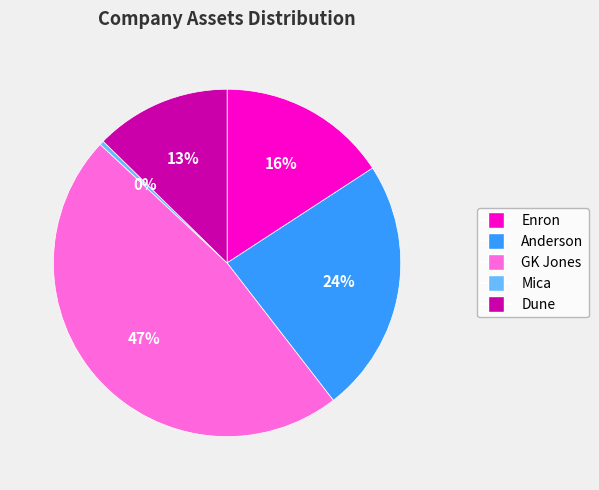

To the nearest percent, what is the difference between the largest and smallest slice percentages?

47%